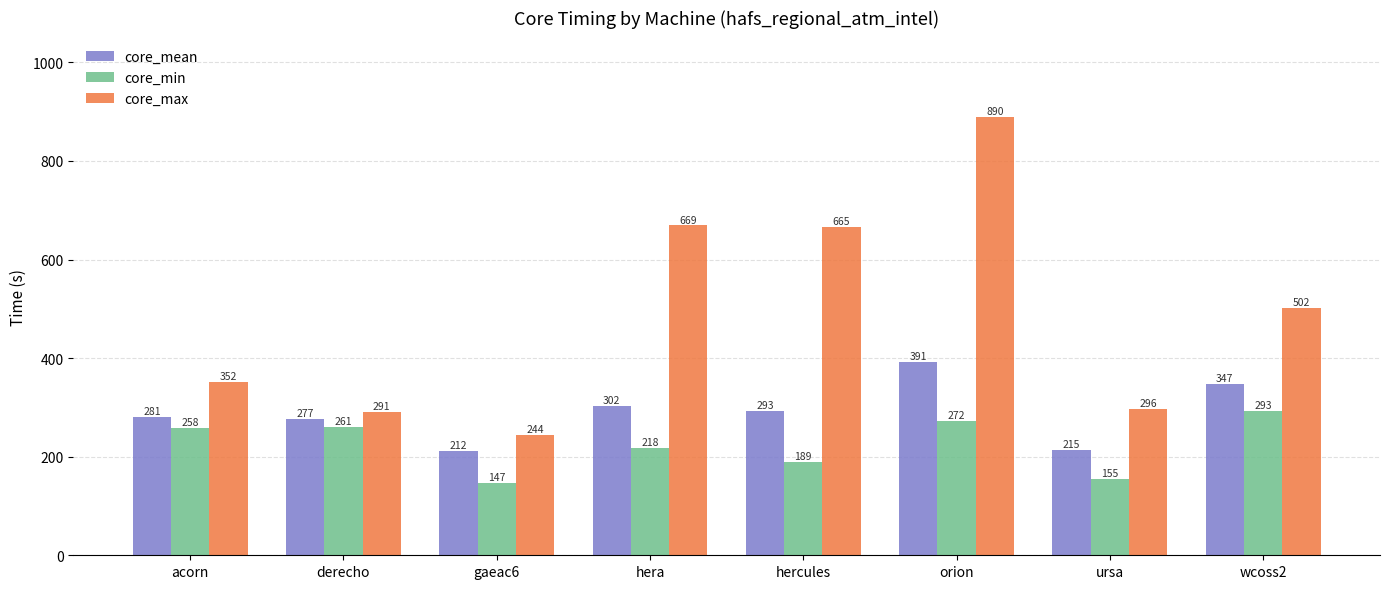

What is the greatest value displayed?

890.0